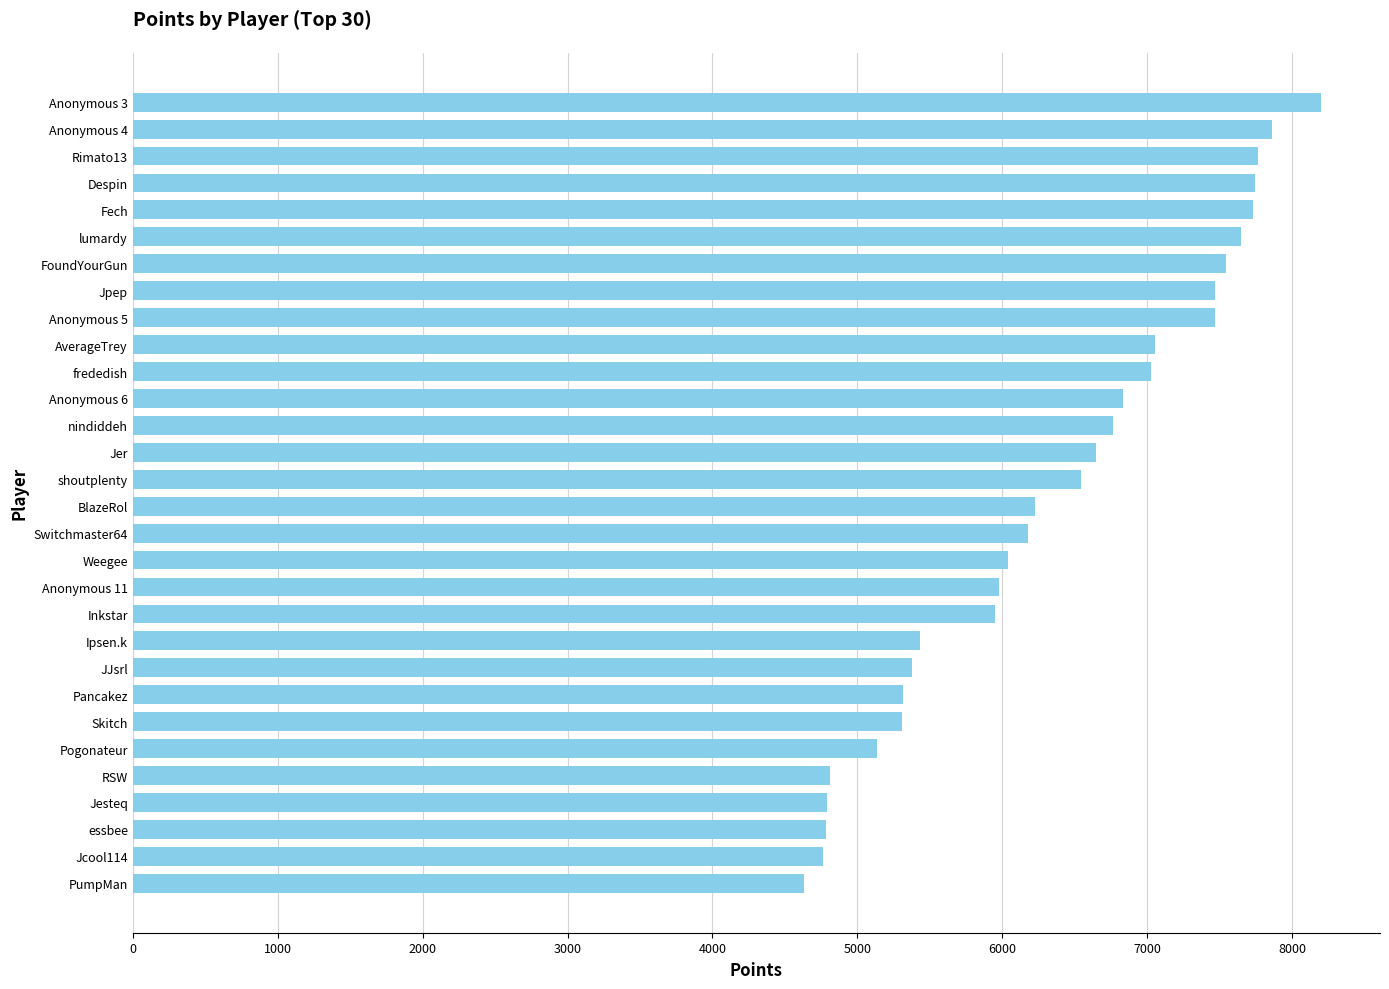

What is the minimum value shown in the chart?

4630